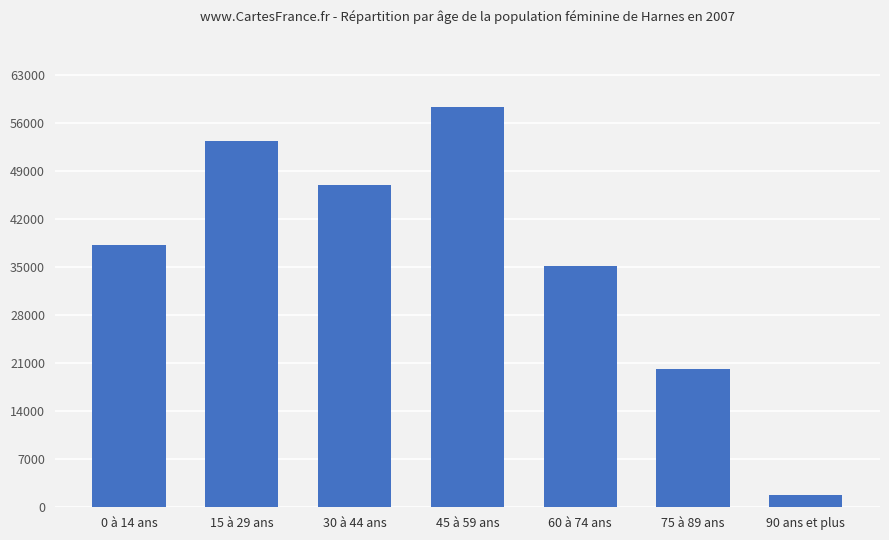

At which label is the value closest to 30076?

60 à 74 ans